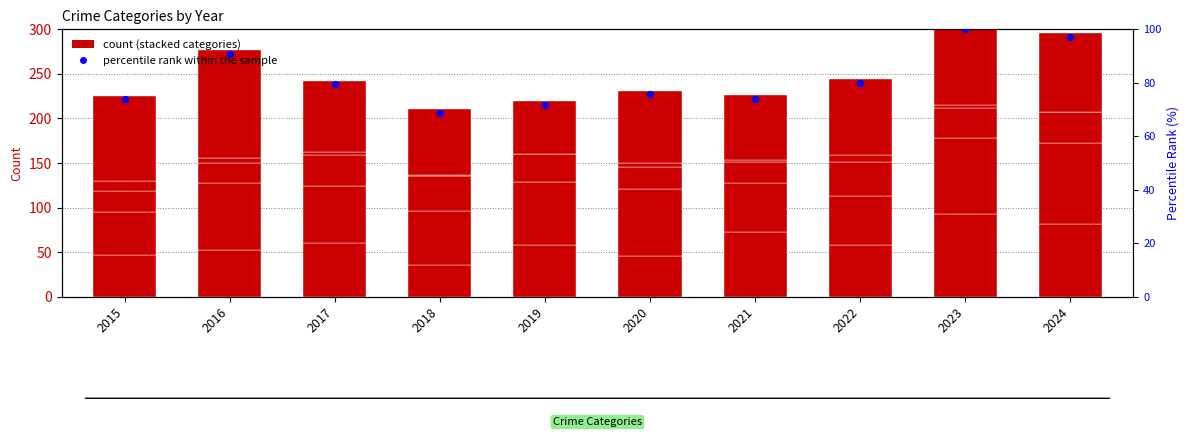

What is the total value across all series at 2022?

324.0